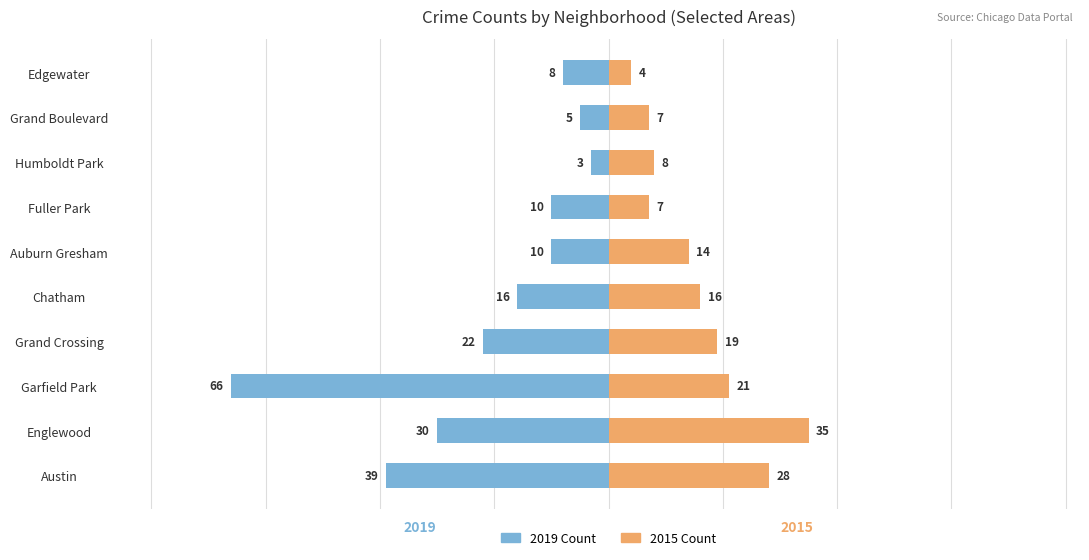

What position from the left is Garfield Park?

3